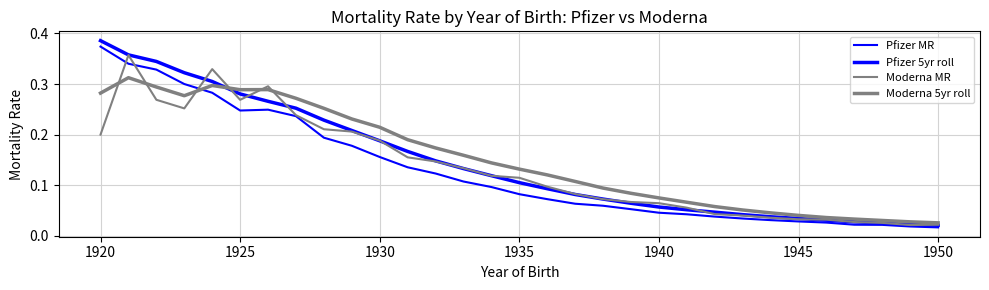

True or false: Moderna MR has more than 1 interior local peaks.

True